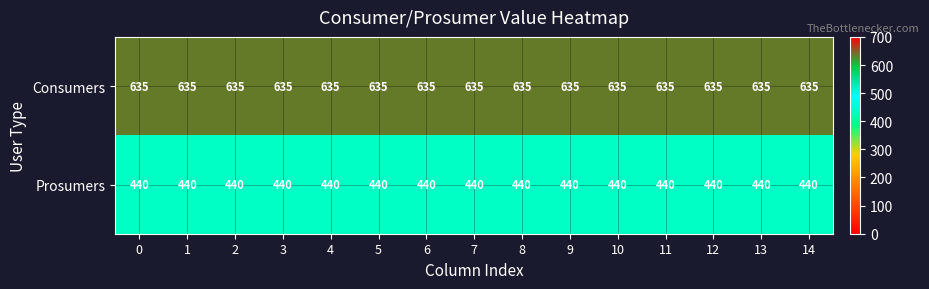

What is the difference between the highest and lowest values at 11?

195